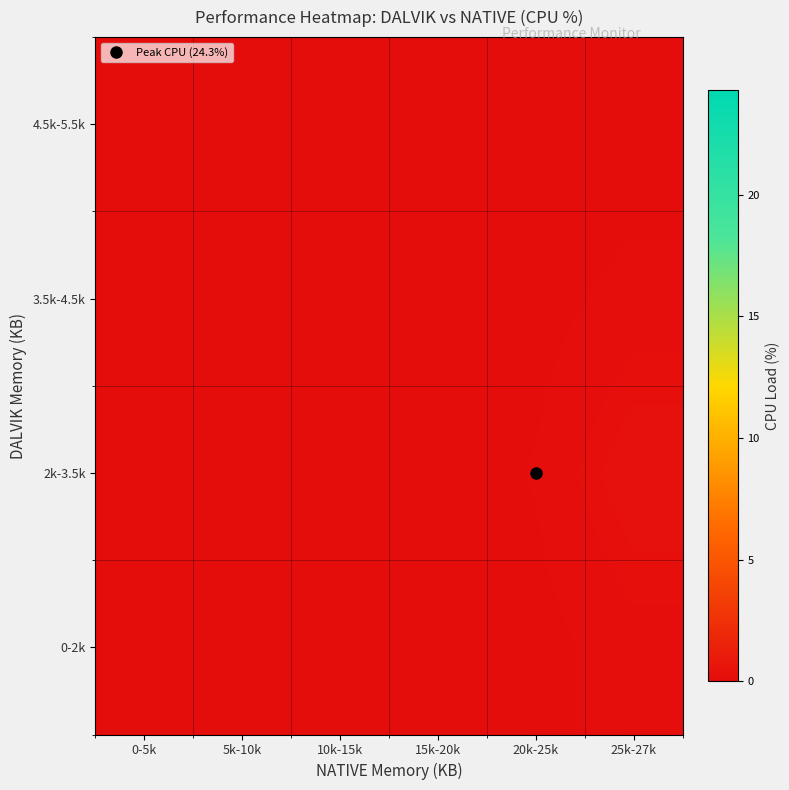

Between 5k-10k and 15k-20k, which is larger?

15k-20k